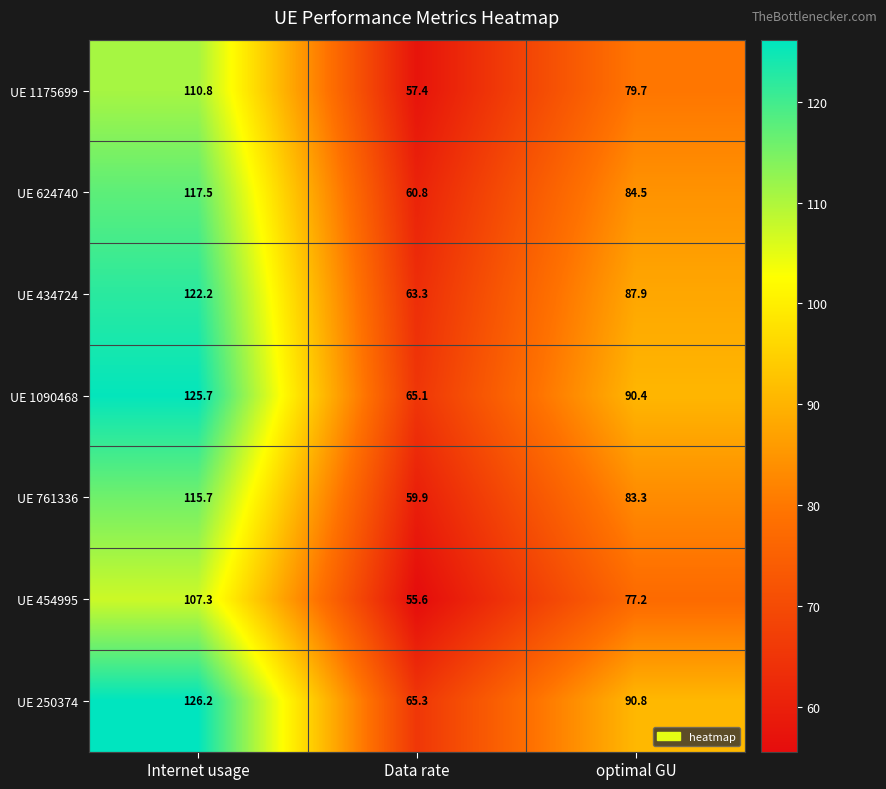

Reading left to right, what are all the values shown in this chart?

UE 1175699: 110.8	57.4	79.7
UE 624740: 117.5	60.8	84.5
UE 434724: 122.2	63.3	87.9
UE 1090468: 125.7	65.1	90.4
UE 761336: 115.7	59.9	83.3
UE 454995: 107.3	55.6	77.2
UE 250374: 126.2	65.3	90.8